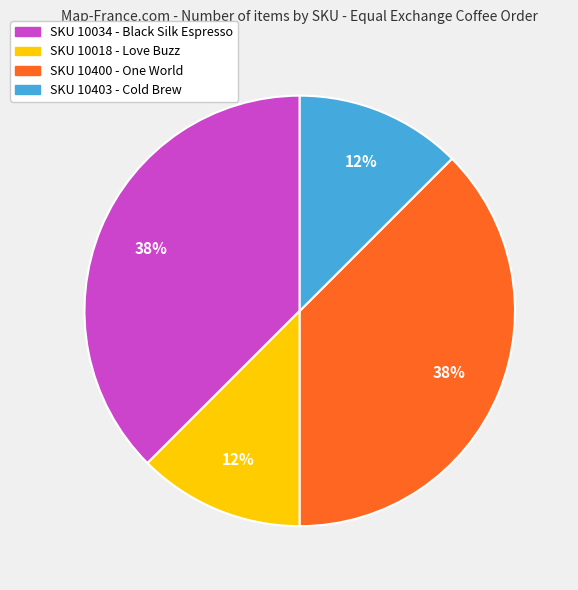

Combined, do SKU 10400 - One World and SKU 10034 - Black Silk Espresso account for over 50%?

Yes